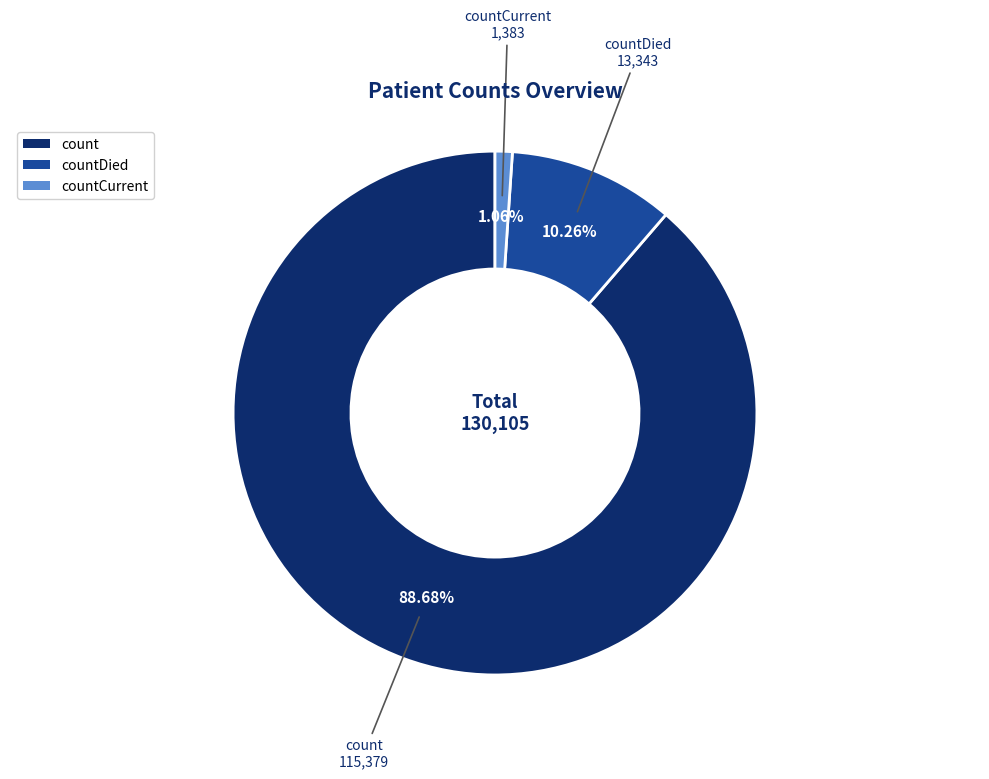

Does any single category account for the majority?

Yes